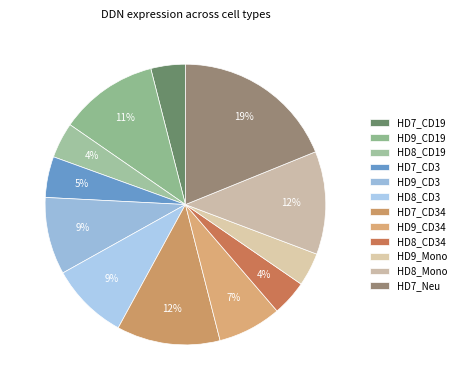

To the nearest percent, what portion does HD7_CD34 represent?

12%